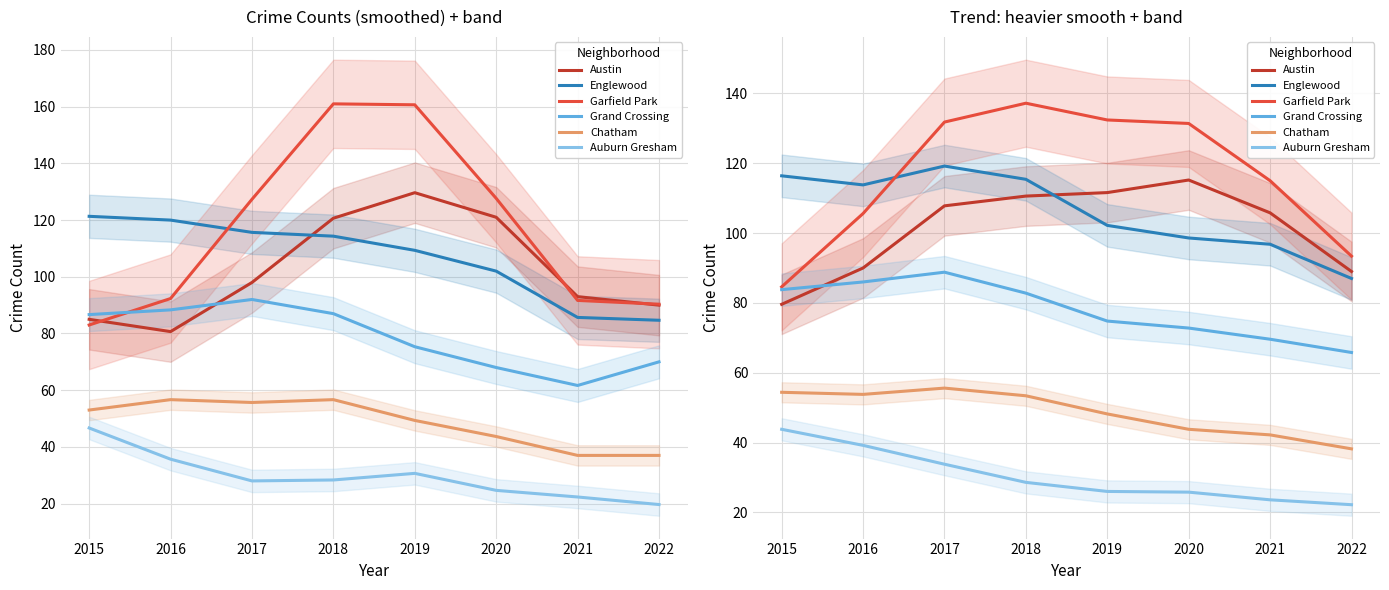

What is the difference between the maximum and minimum values in the Austin series?

35.6